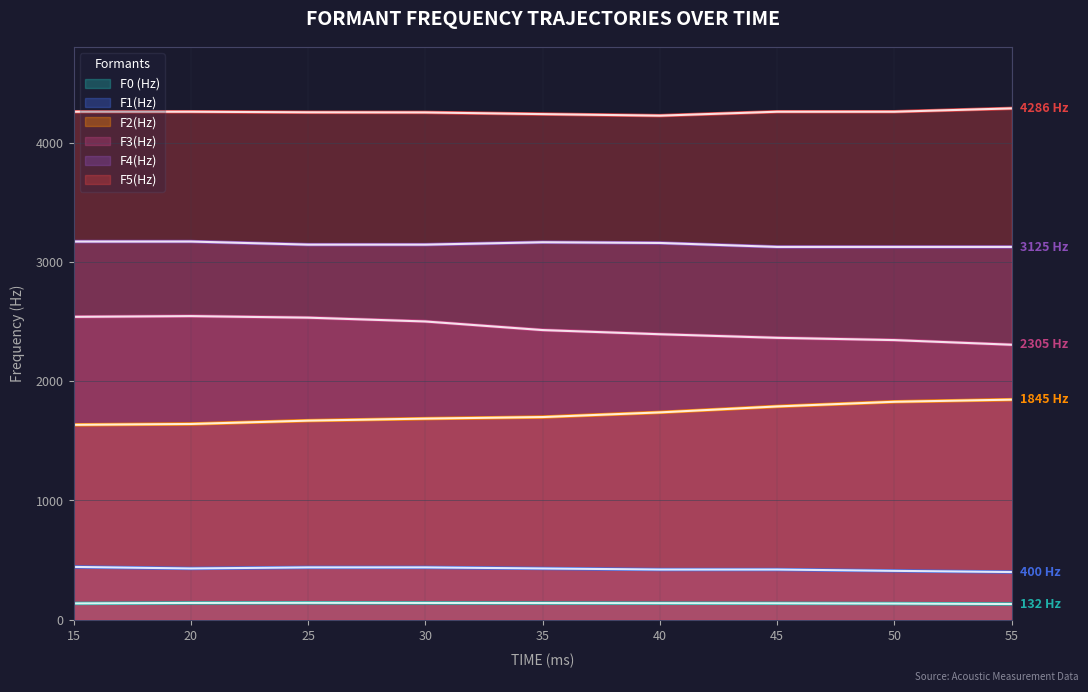

Reading left to right, what are all the values shown in this chart?

F0 (Hz): 137	141	142	141	140	139	138	136	132
F1(Hz): 443	430	439	439	430	421	421	410	400
F2(Hz): 1634	1641	1669	1686	1699	1738	1788	1827	1845
F3(Hz): 2539	2545	2532	2500	2428	2393	2363	2344	2305
F4(Hz): 3170	3170	3144	3144	3164	3158	3125	3125	3125
F5(Hz): 4258	4258	4253	4252	4238	4225	4258	4258	4286